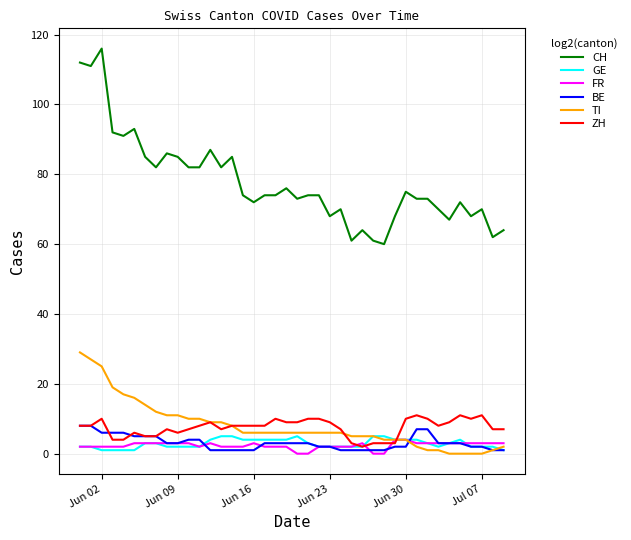

True or false: CH and ZH intersect in this chart.

False